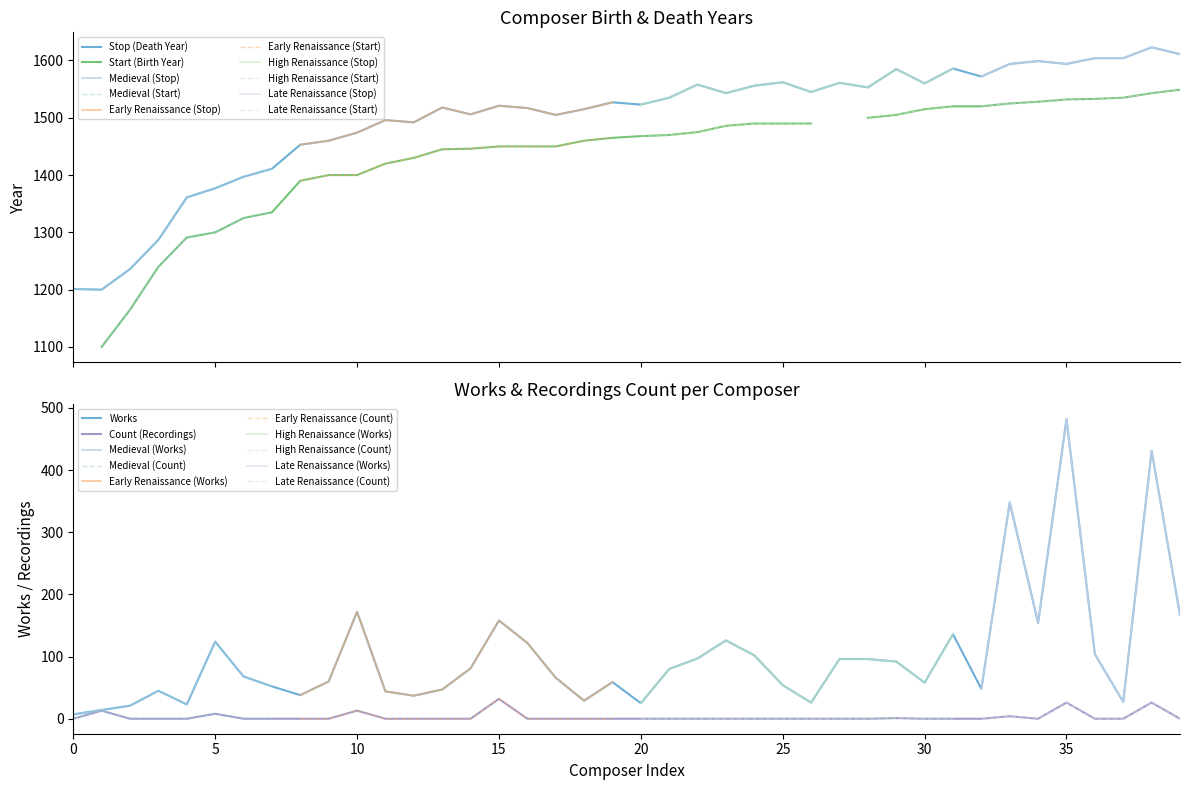

True or false: Stop has more than 1 interior local peaks.

True